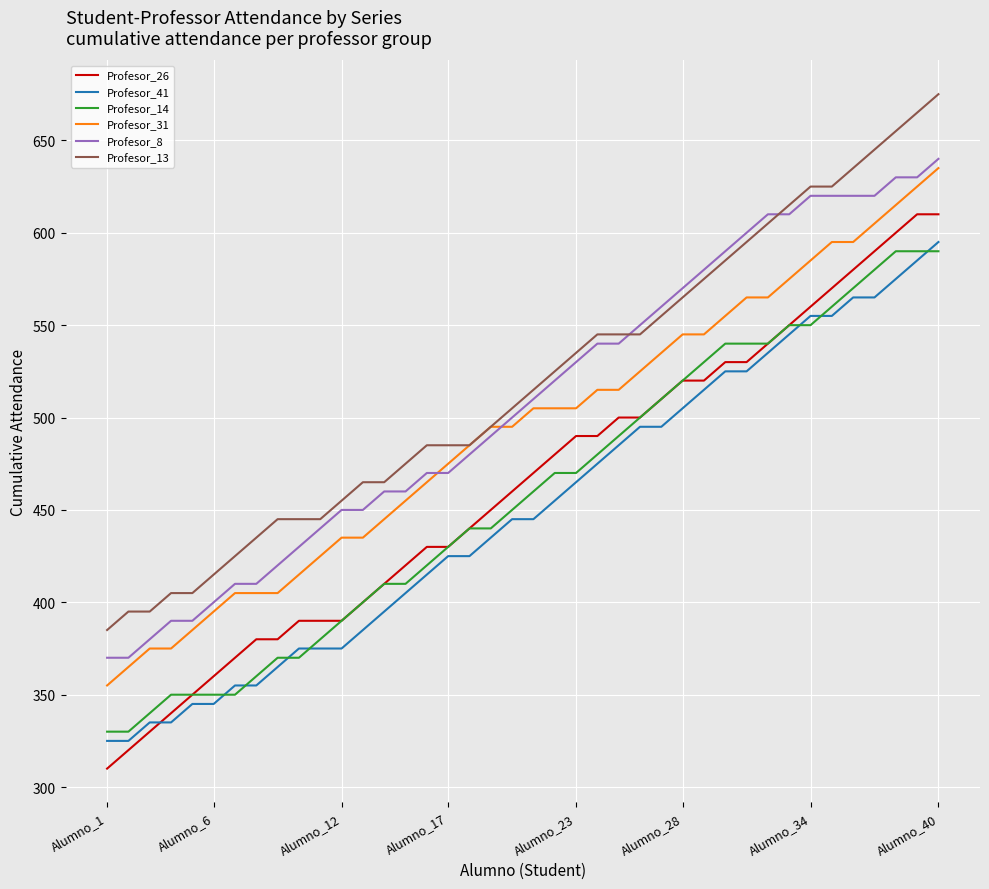

True or false: Profesor_8 and Profesor_14 intersect in this chart.

False